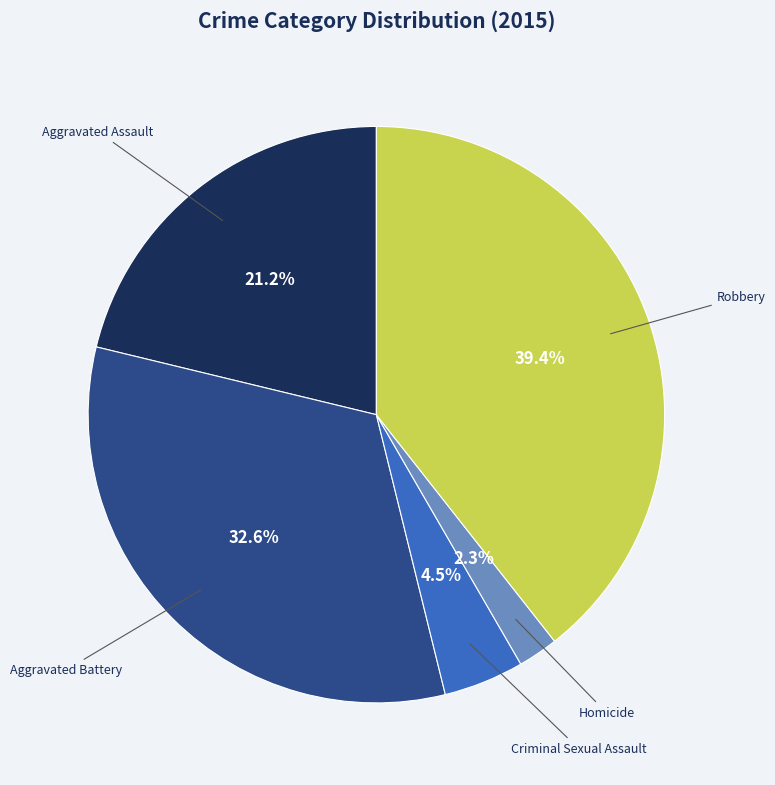

Is there any slice that represents more than half of the pie?

No